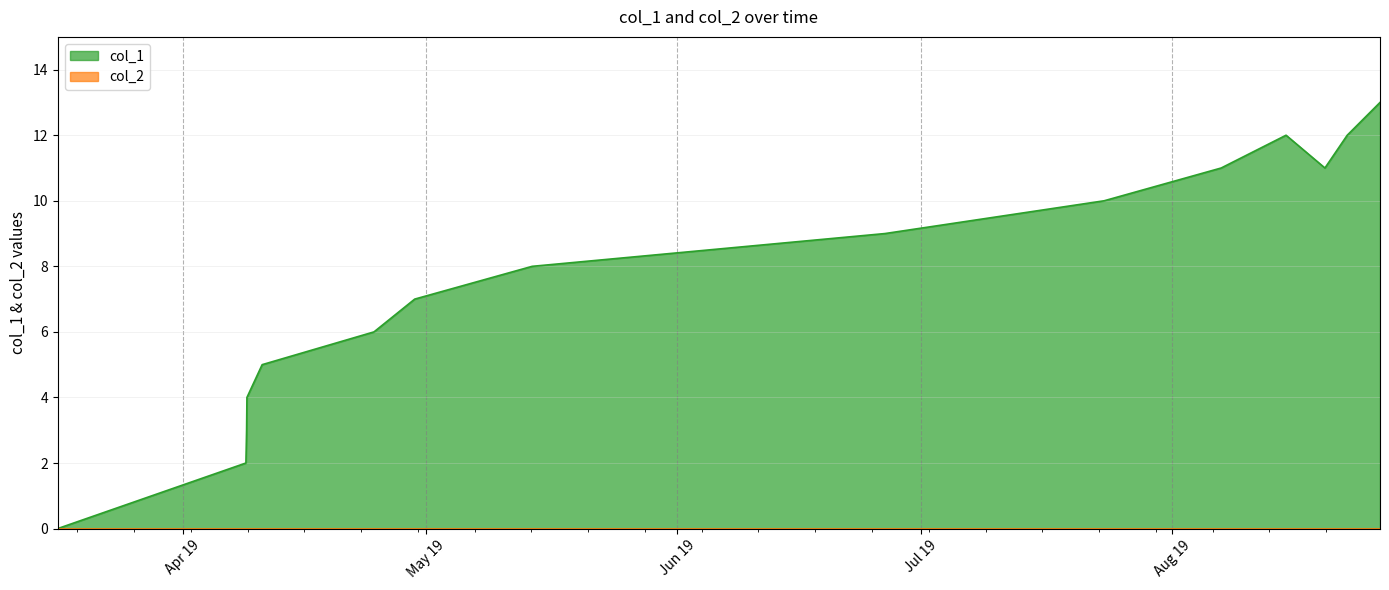

Which series has the widest spread of values?

col_1